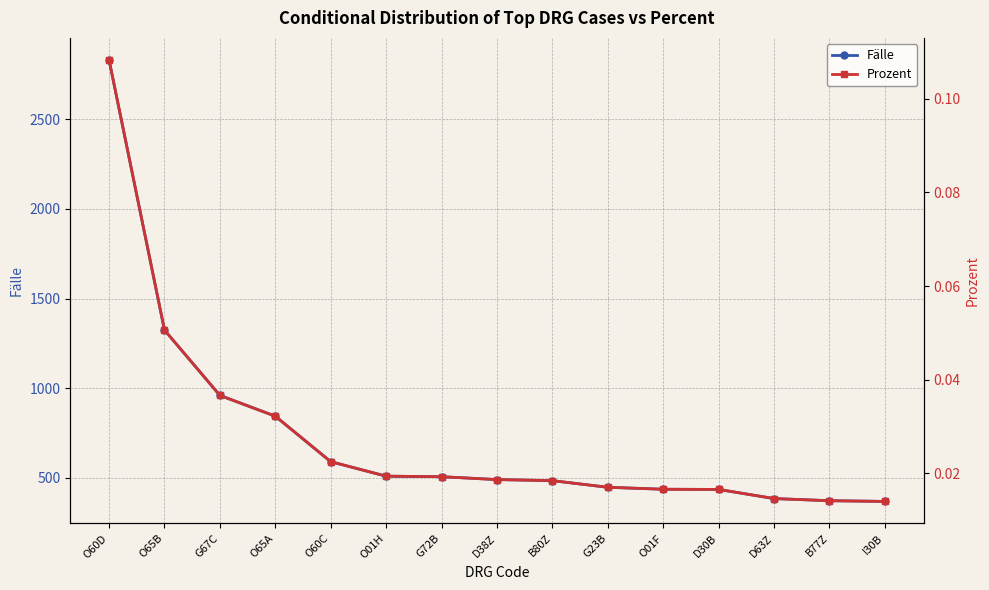

True or false: Fälle and Prozent intersect in this chart.

False